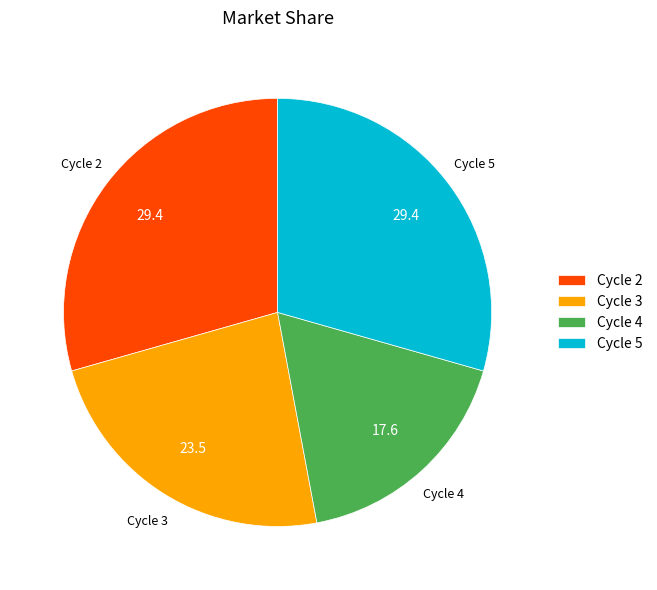

Is it true that Cycle 3 is 24% of the pie?

True